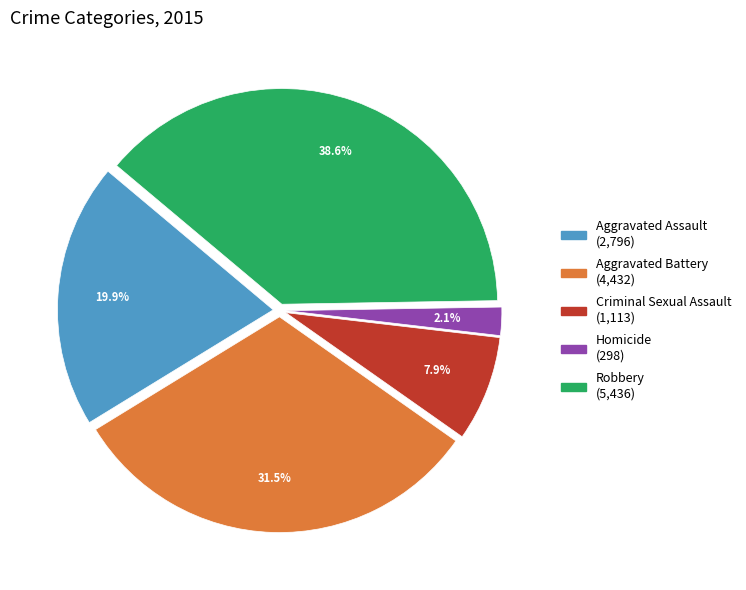

To the nearest percent, what is the combined percentage of Homicide and Aggravated Battery?

34%